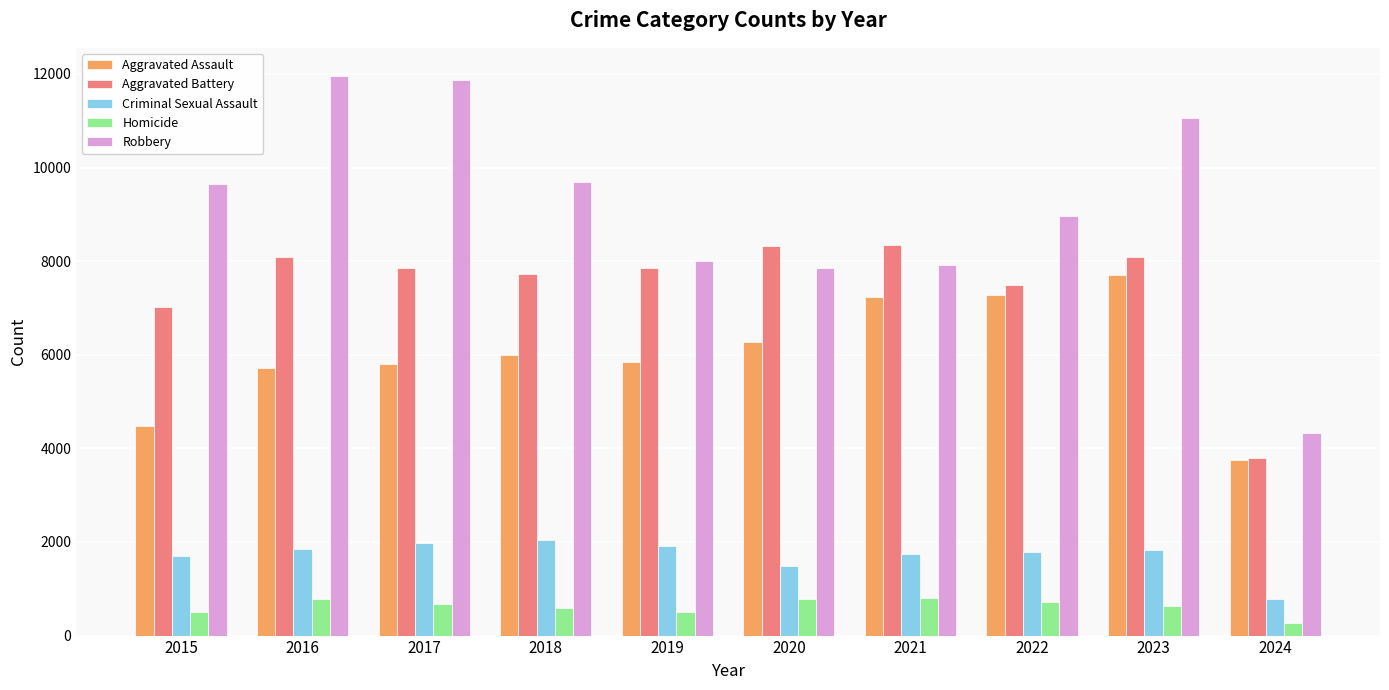

Which series has the widest spread of values?

Robbery